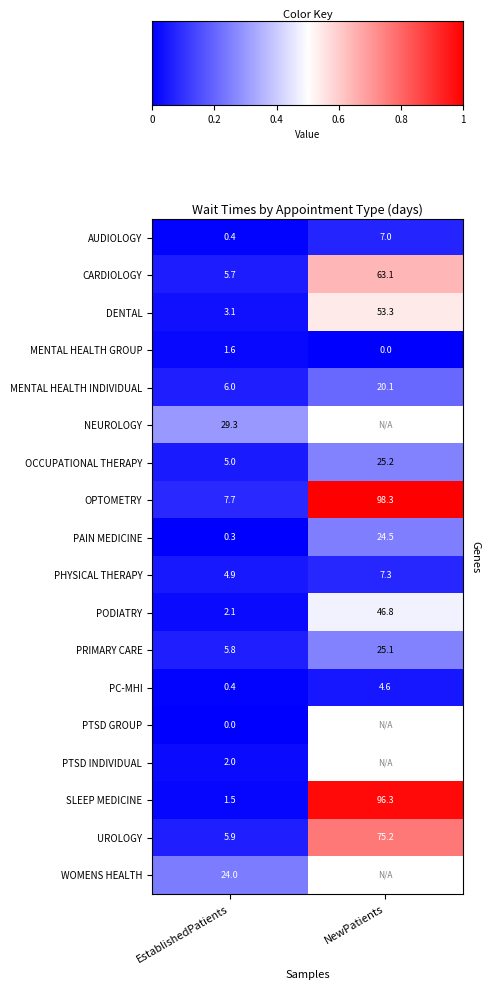

Rank the categories by PC-MHI value from highest to lowest.

NewPatients, EstablishedPatients